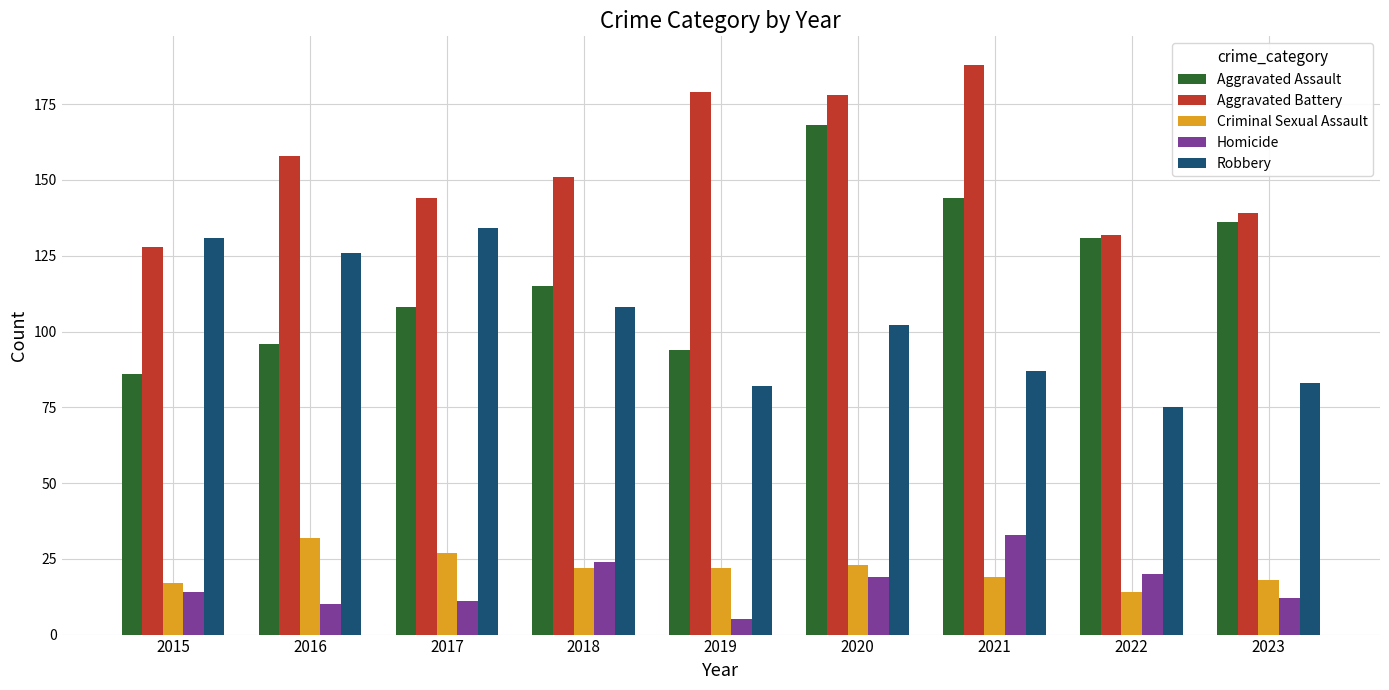

Which label corresponds to the largest value in the chart?

2021